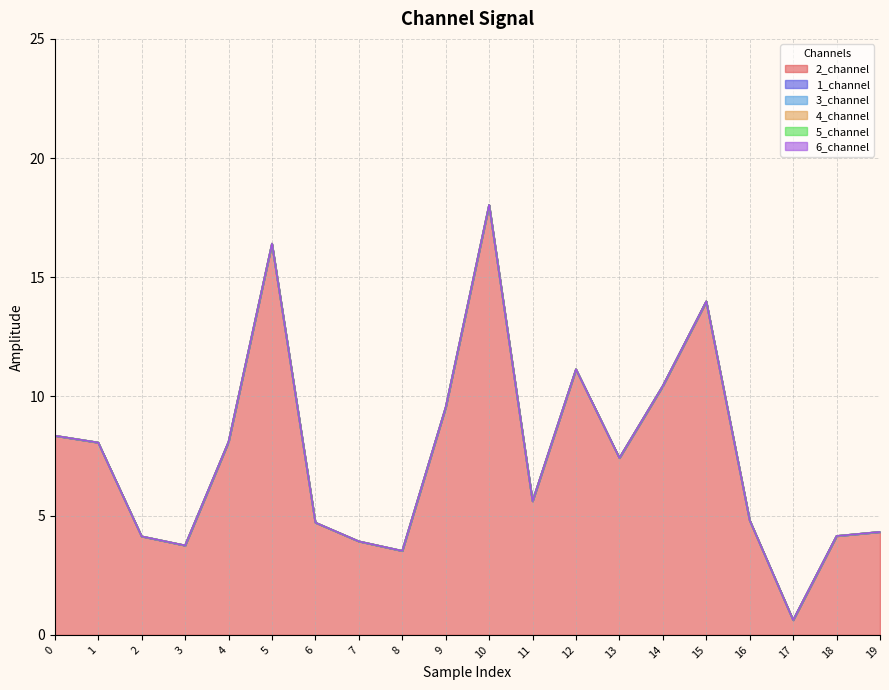

How many lines are shown in the chart?

6